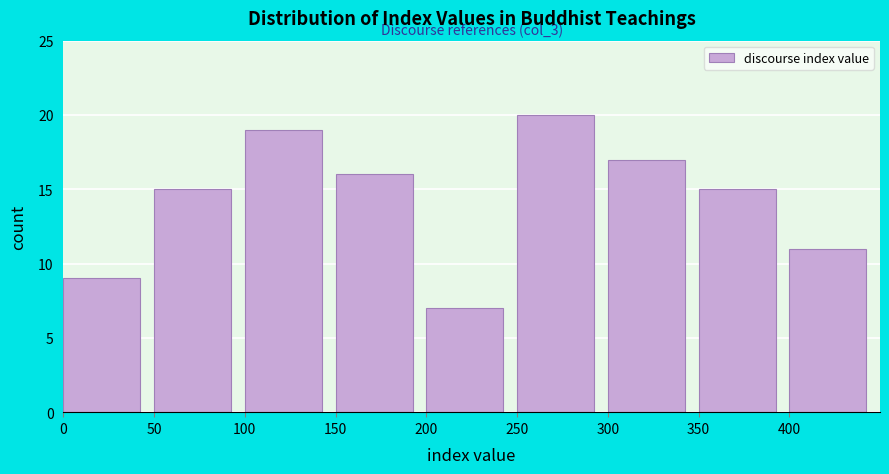

Which range on the x-axis has the tallest bar?

250 to 300